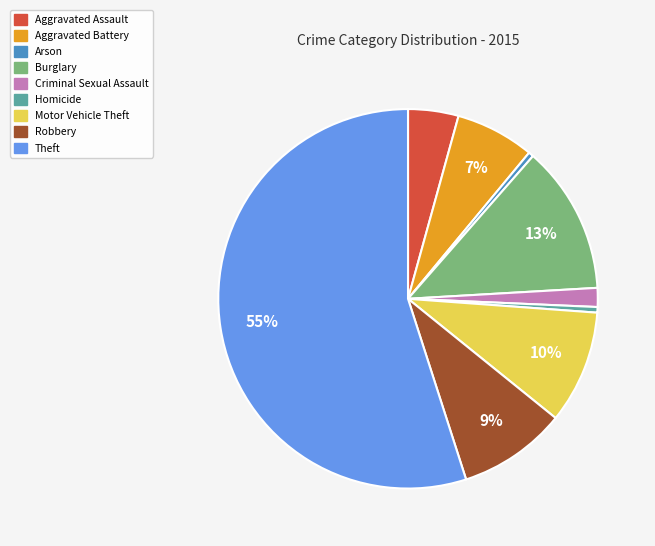

What is the majority slice?

Theft